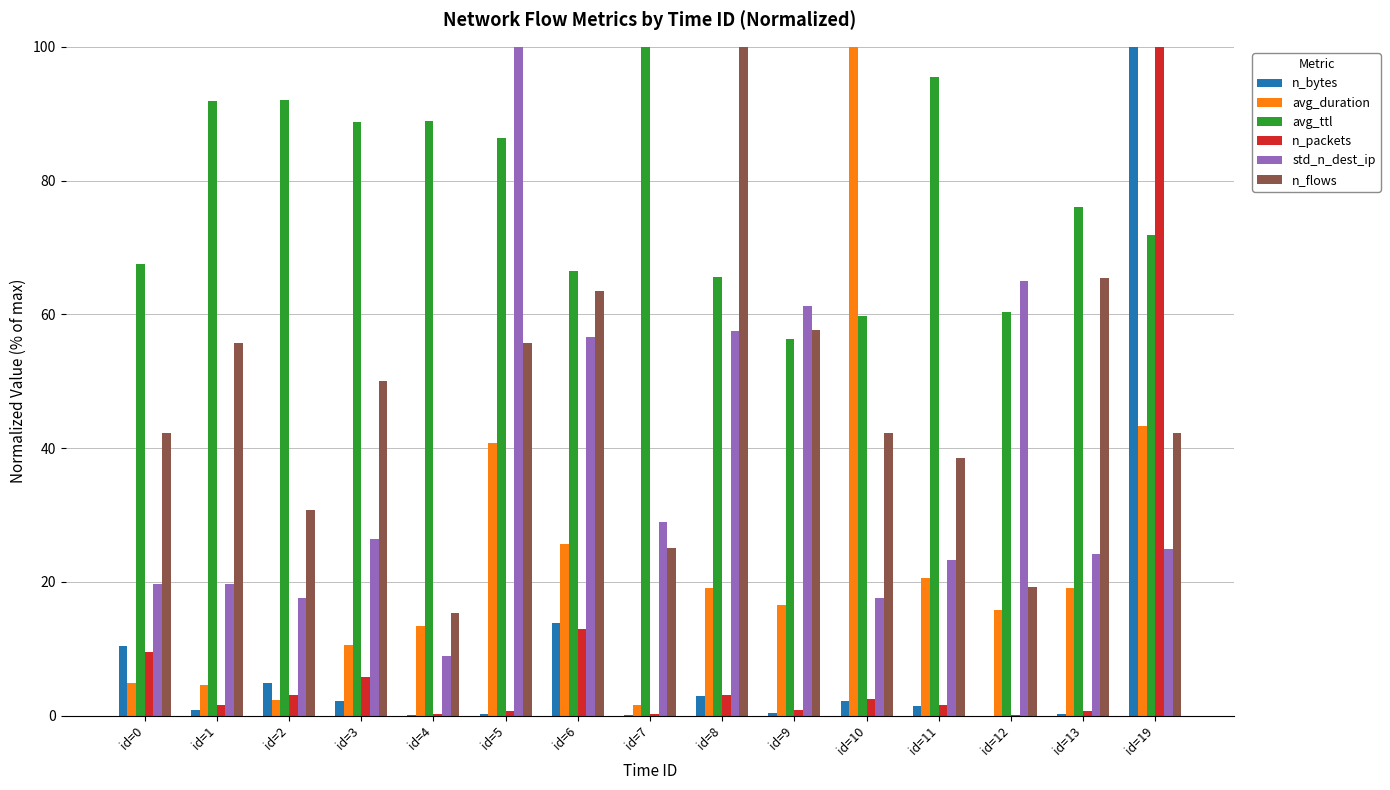

Is it true that n_bytes equals 0.0 at id=4?

True